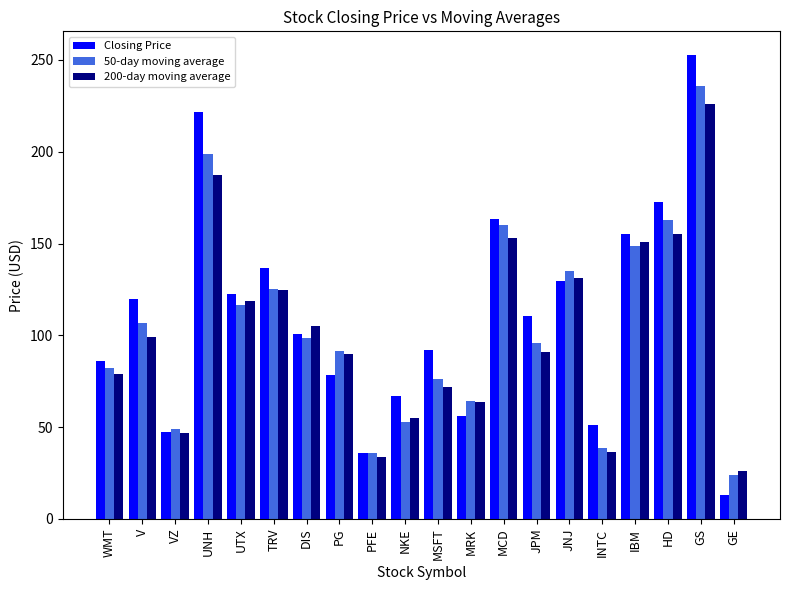

How many values in the 50-day moving average series are below 98?

10